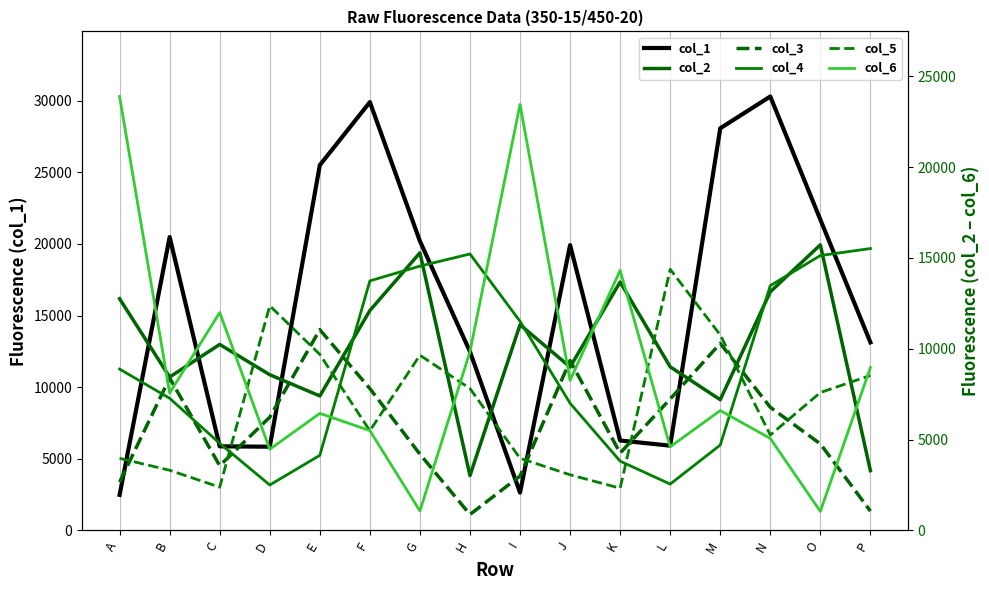

Count the number of categories in the chart.

16